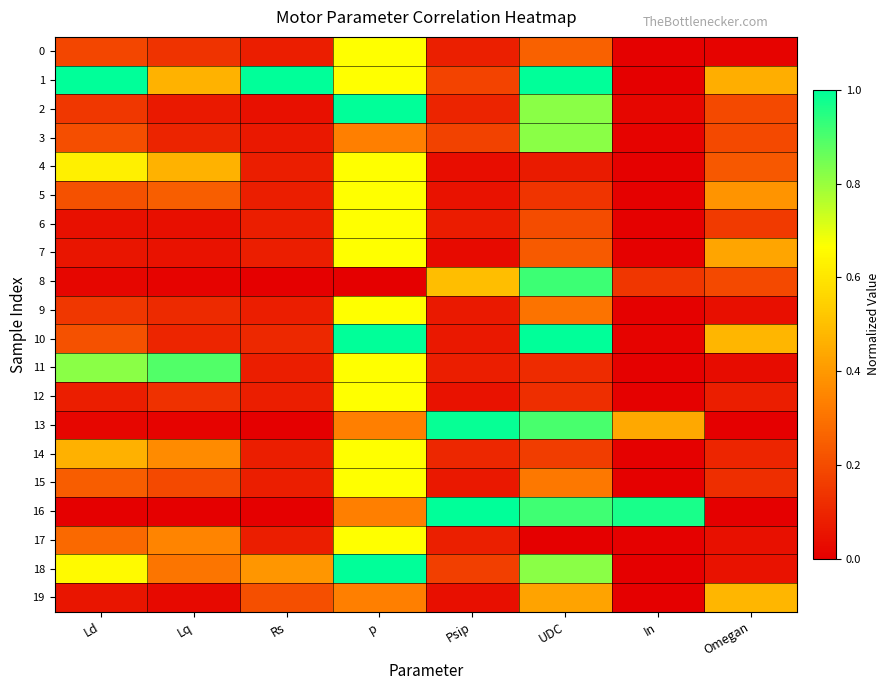

At which category is the sum across all series the highest?

p